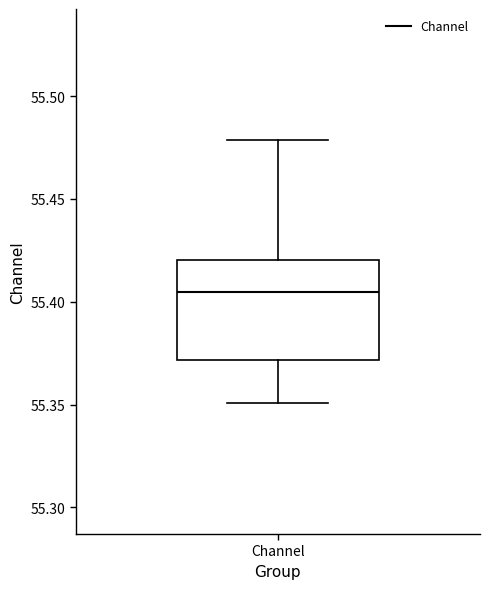

Read this box plot against the y-axis: the position of the median line, the range covered by the box, and the ends of both whiskers. The values are not printed on the chart, so give them approximately, as read against the axis.

median 55.405, box 55.370 to 55.420, whiskers 55.350 to 55.480